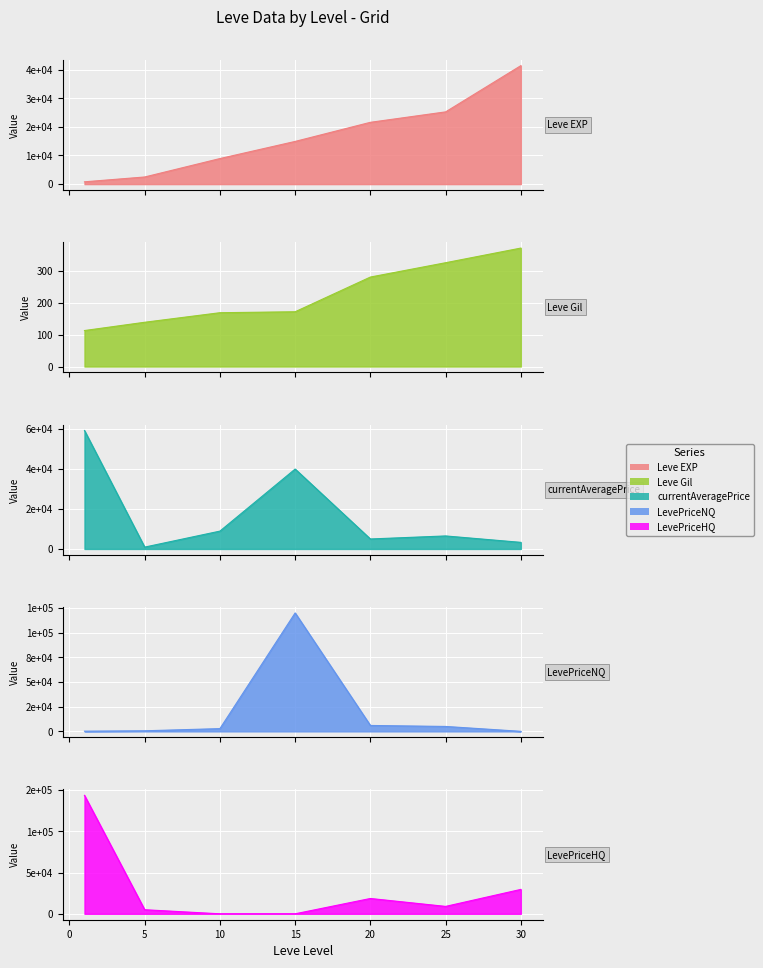

Between 20 and 30, which is larger?

30